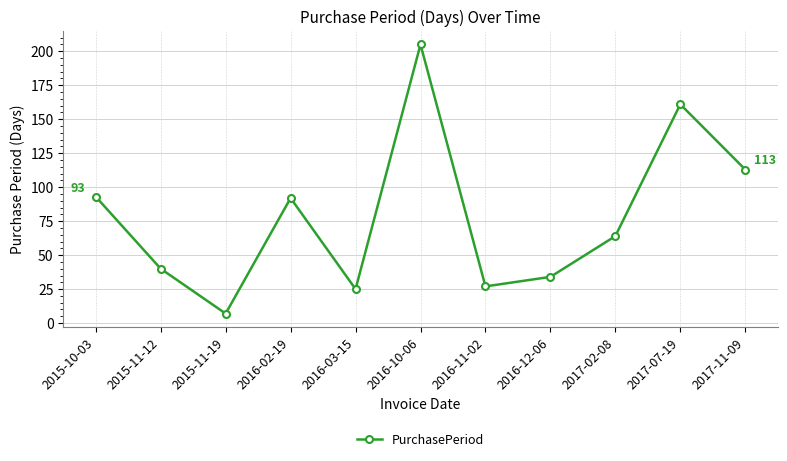

What is the sum of all values?

861